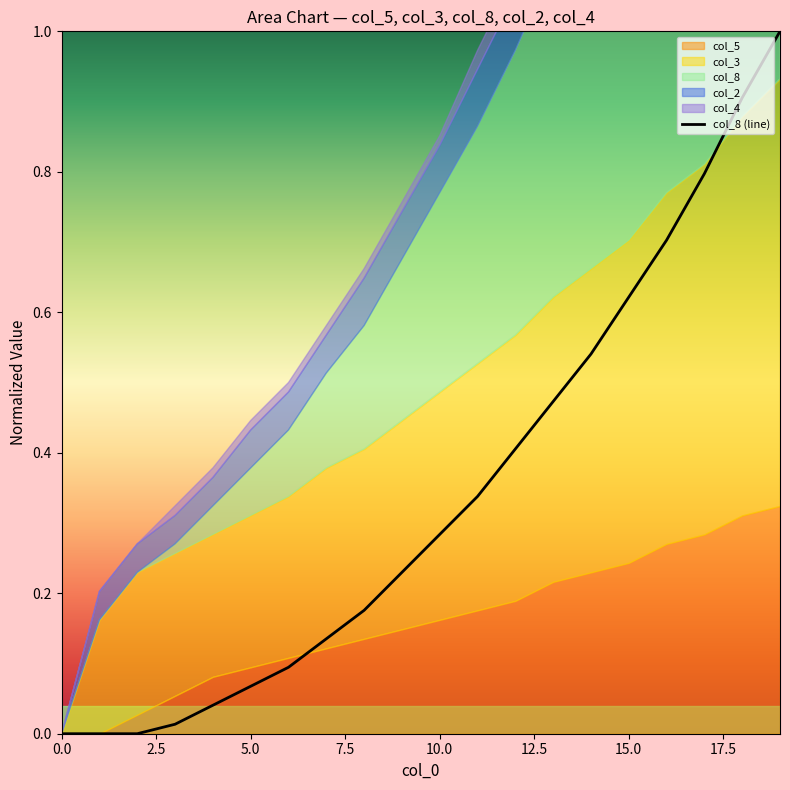

How many lines are shown in the chart?

1